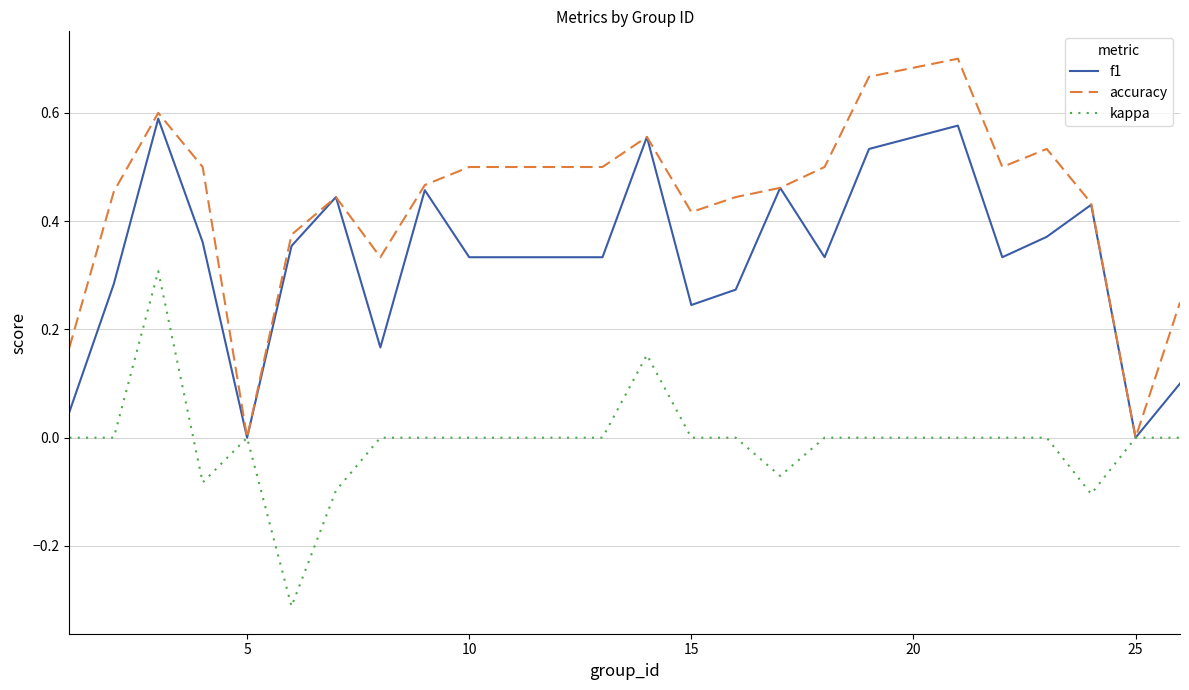

Rank the series by their average value, from highest to lowest.

accuracy, f1, kappa